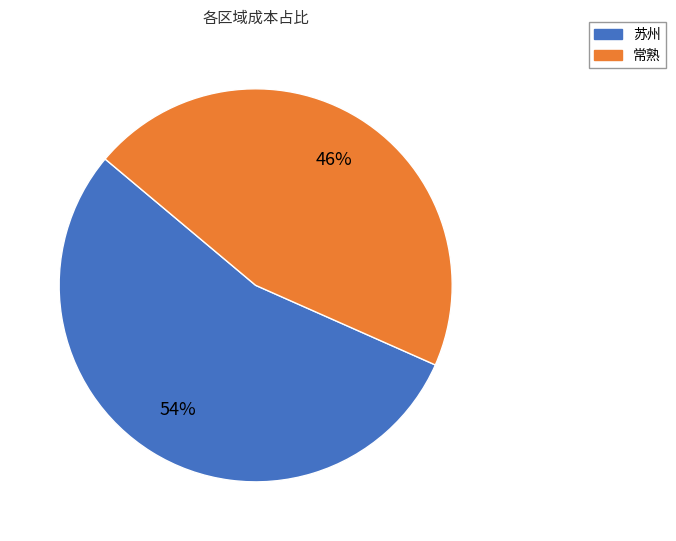

Combined, do 常熟 and 苏州 account for over 50%?

Yes